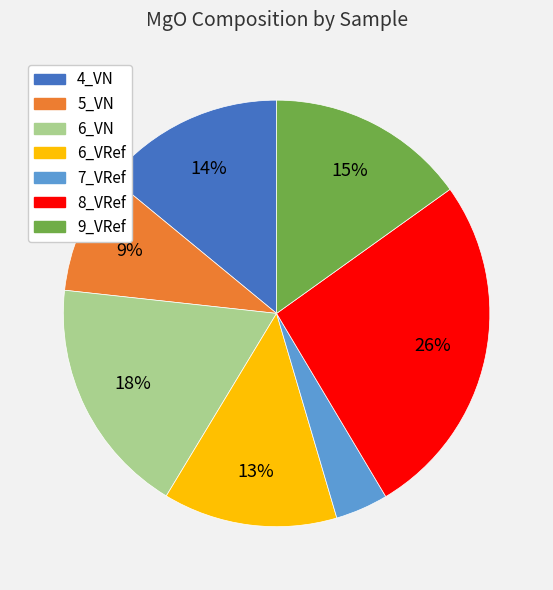

To the nearest percent, what is the combined percentage of 5_VN and 9_VRef?

24%